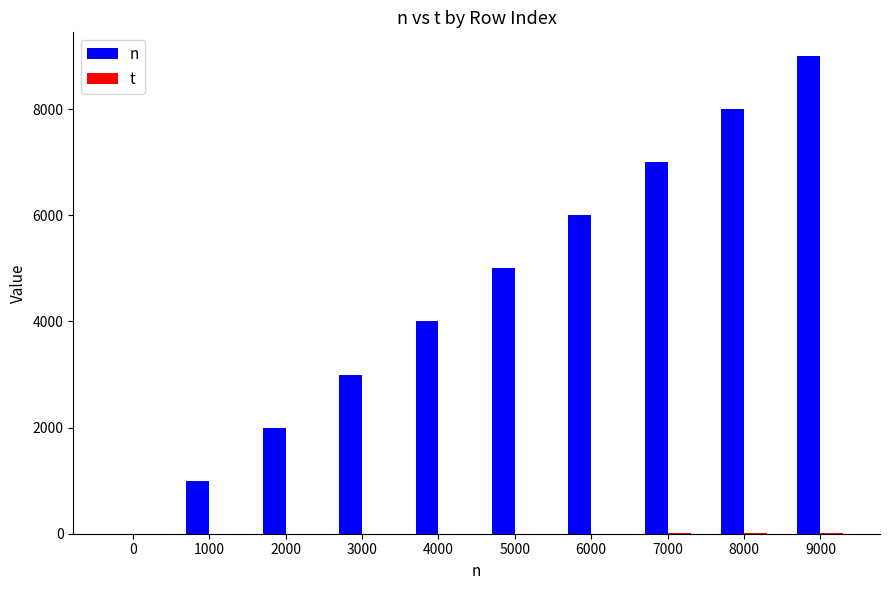

Between 9000 and 3000, which is larger?

9000